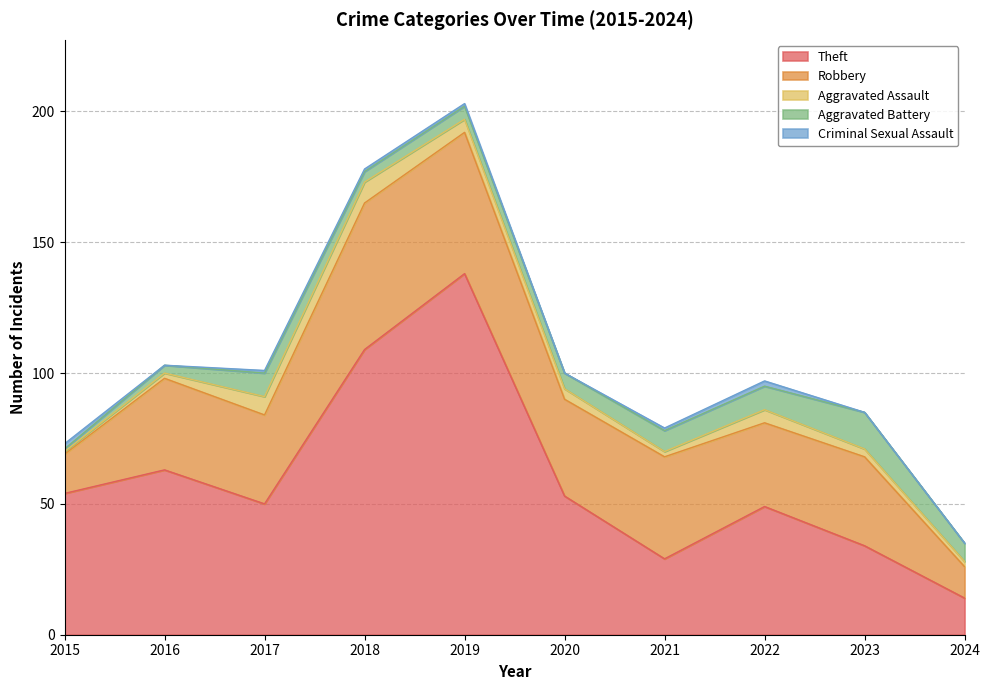

True or false: Theft has a value of 31 at 2019.

False